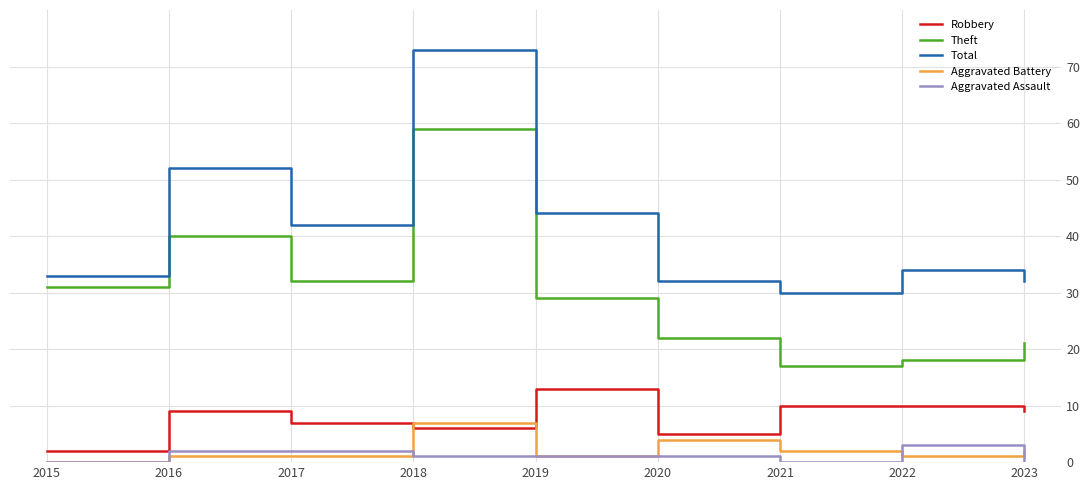

What is the minimum value for Theft?

17